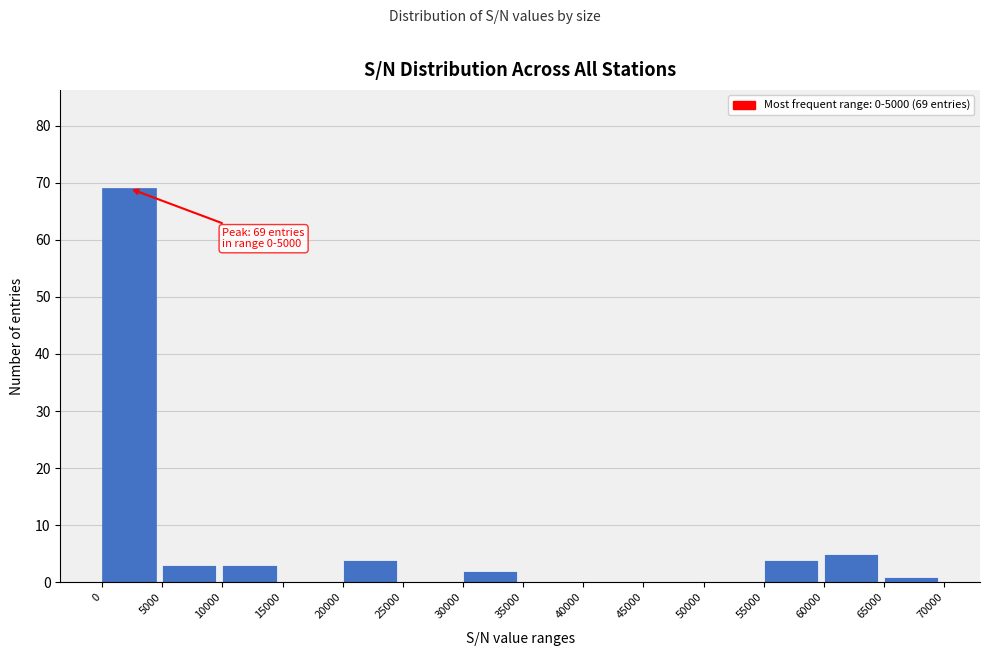

Which range on the x-axis has the tallest bar?

0 to 5000